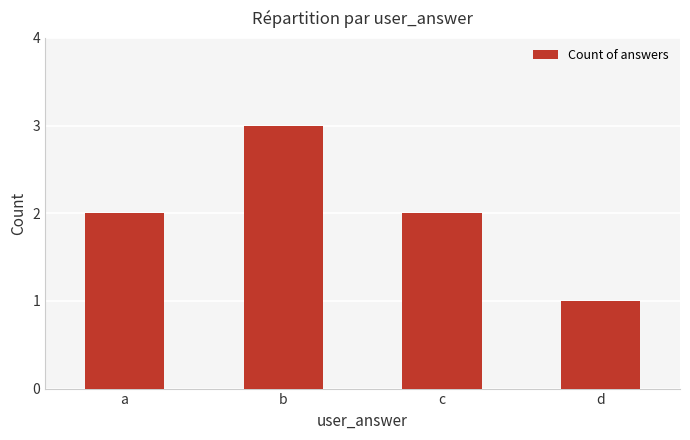

The chart shows a value of 2 at a. True or false?

True